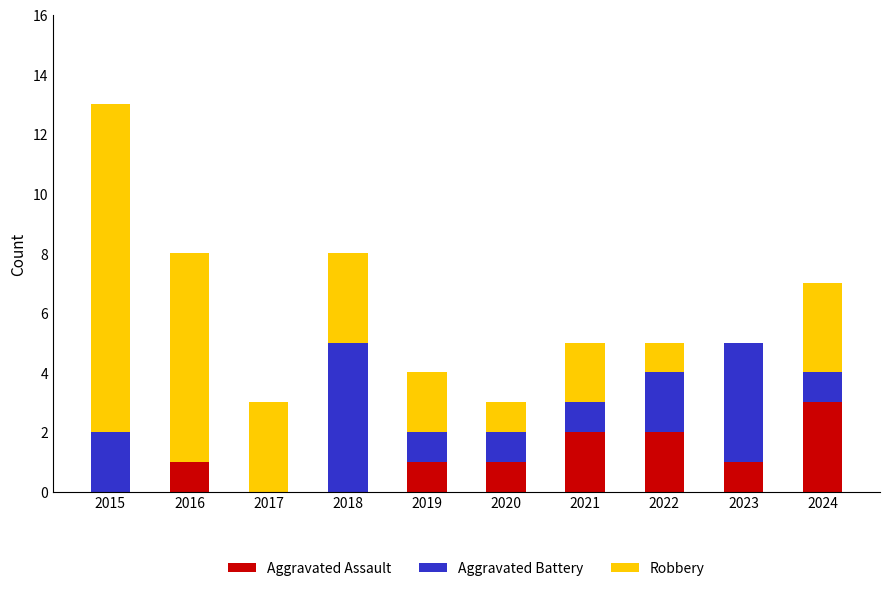

What is the maximum value for Aggravated Assault?

3